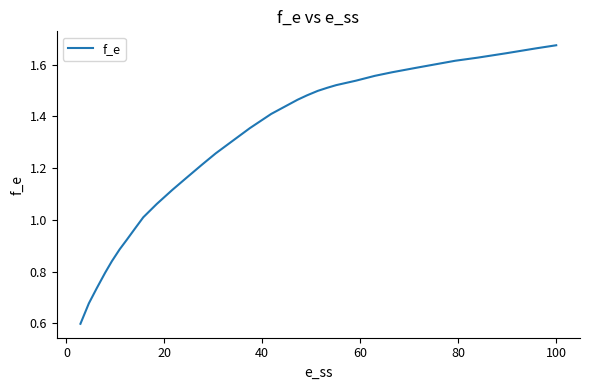

Does the chart have visible grid lines?

No